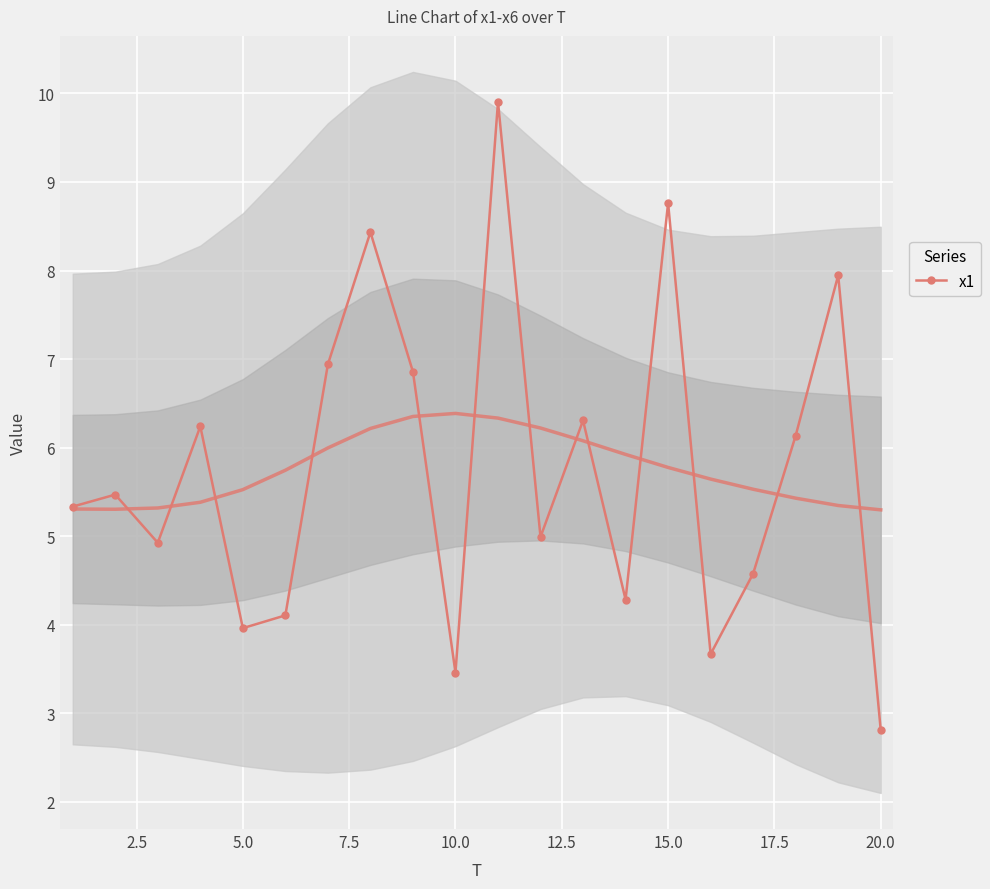

The x1 series shows 4.8 at 20.0. True or false?

False